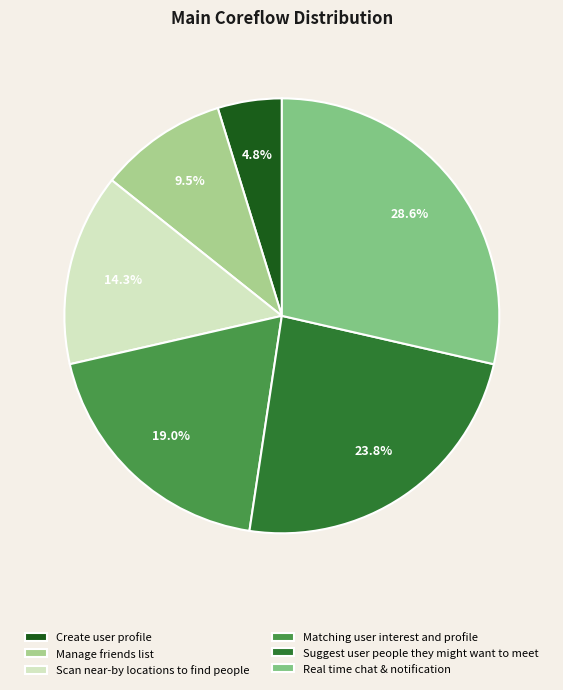

Do Scan near-by locations to find people and Manage friends list together represent more than half of the pie?

No